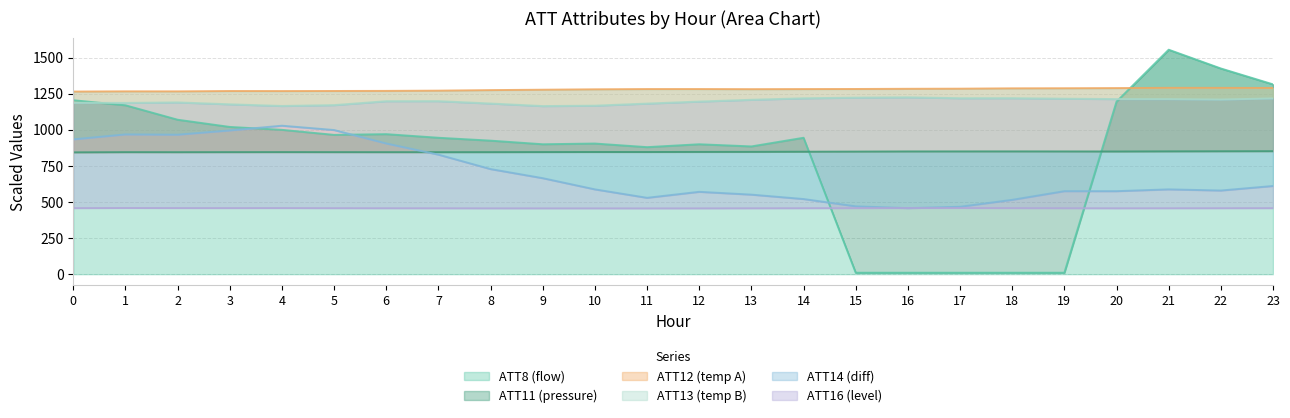

How many interior local valleys does the ATT16 series have?

3